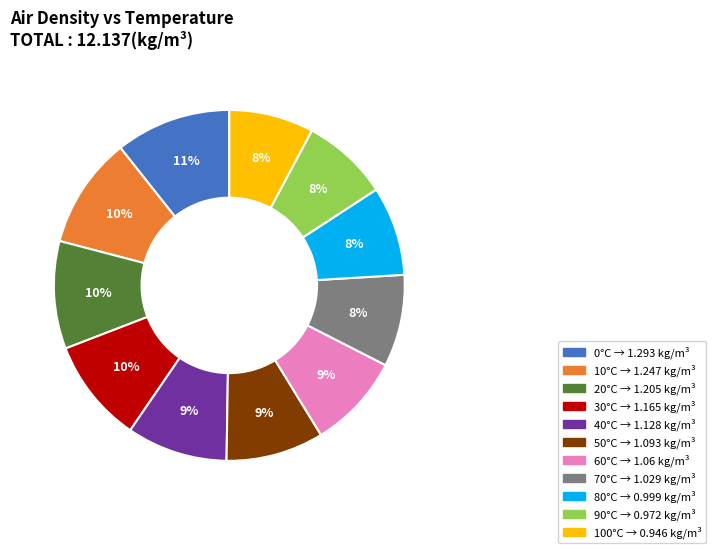

Is there a majority slice in this chart?

No